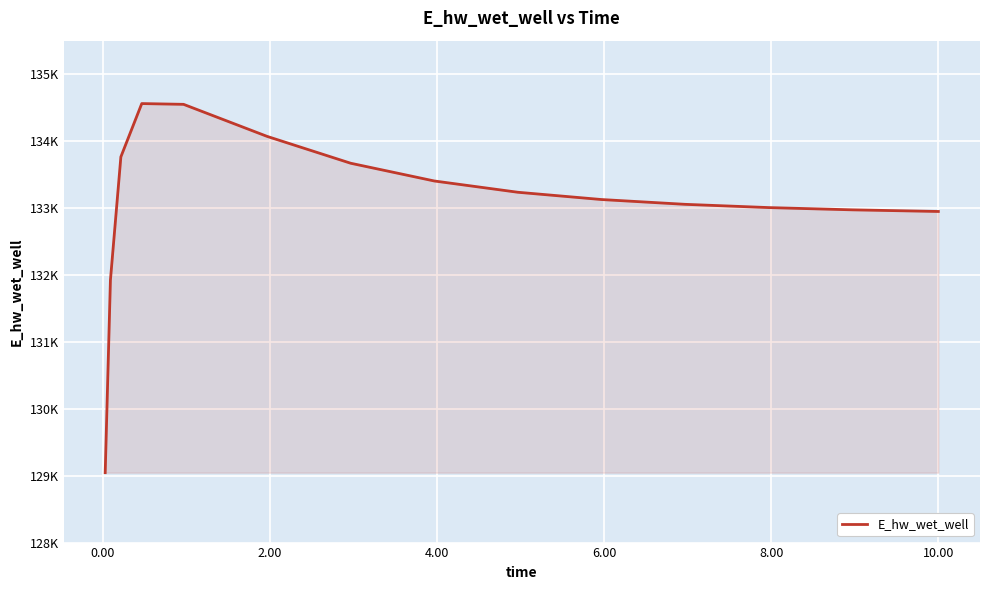

Does the chart display data point markers on the line(s)?

No